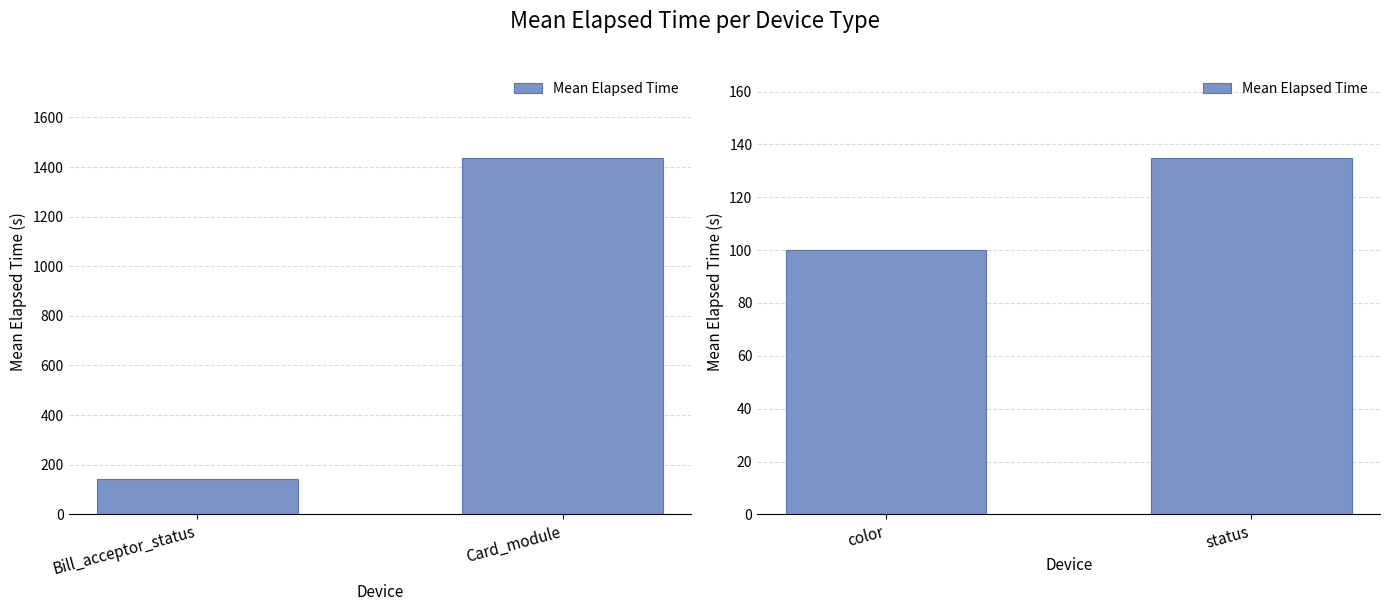

What position from the right is status?

1